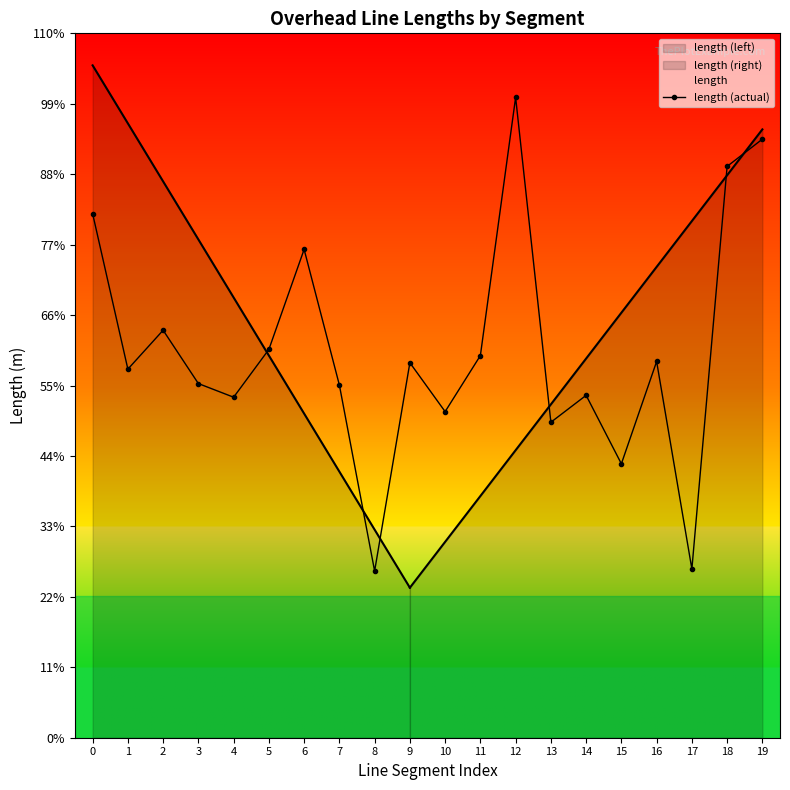

What is the difference between the second highest and minimum values?

161.3